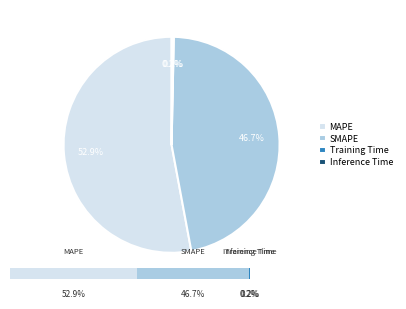

To the nearest percent, what is the difference between the largest and smallest slice percentages?

53%